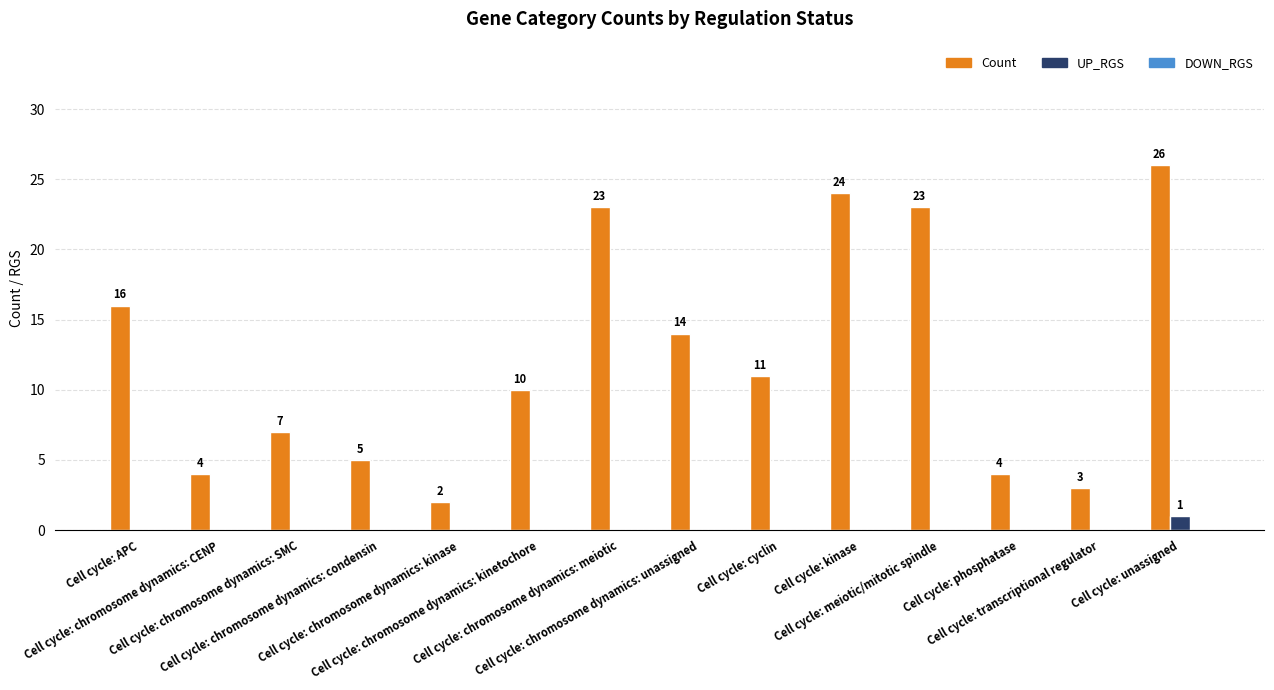

Which series has the largest total across all categories?

Count